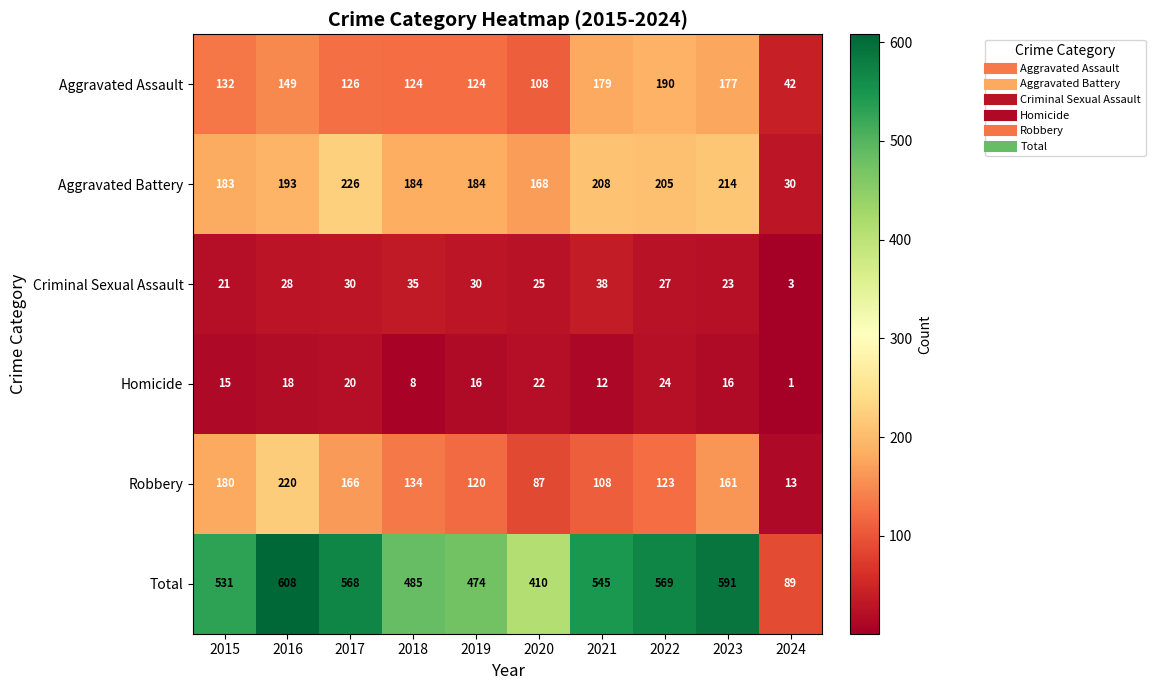

What is the spread (max minus min) of values at 2018?

477